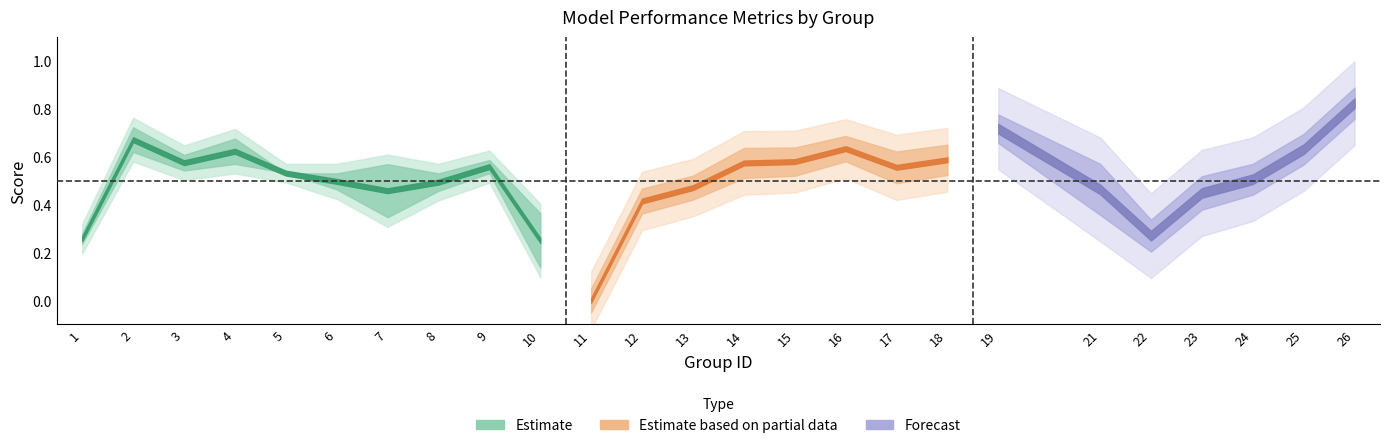

What is the difference between the maximum and second lowest values in the accuracy series?

0.6